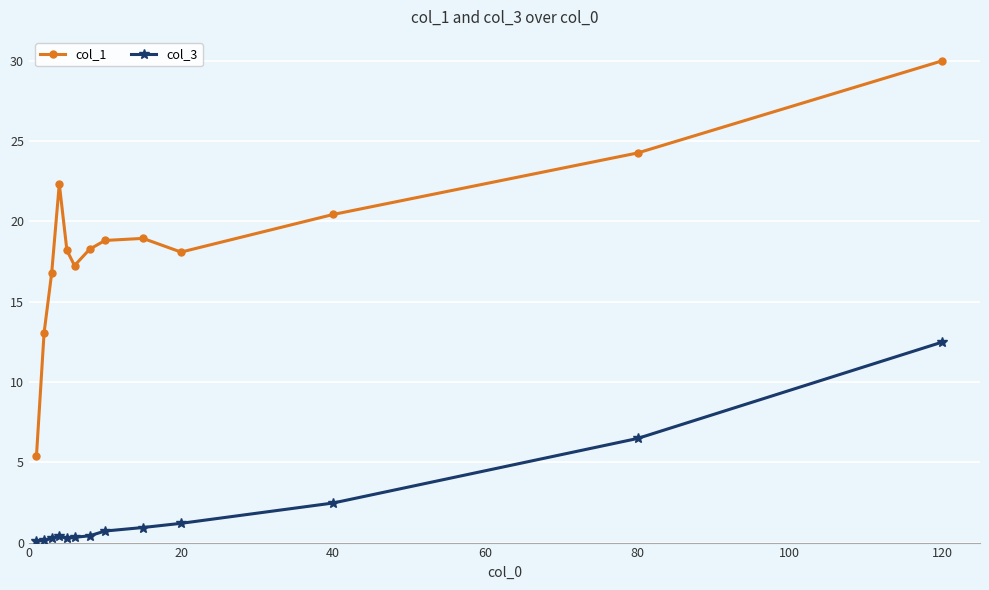

What is the value of the col_1 point at the 13th from the left?

30.0